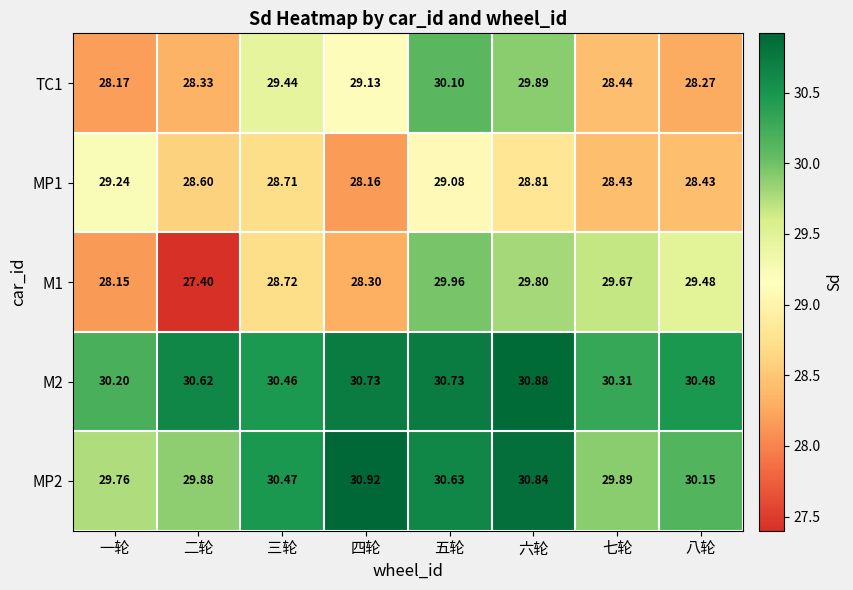

At which label is TC1 closest to 29?

四轮